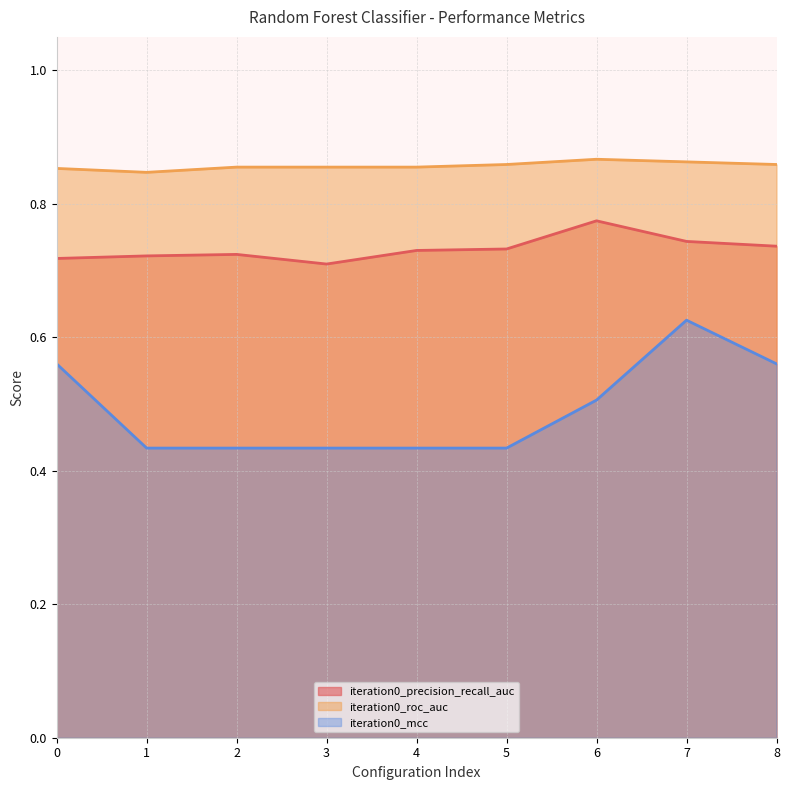

What is the difference between the highest and lowest values at 5?

0.4